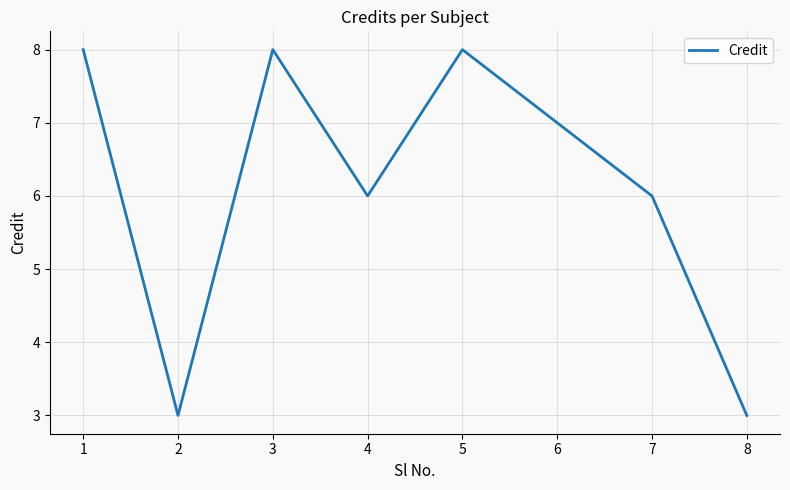

What is the change in value from 2 to 5?

+5